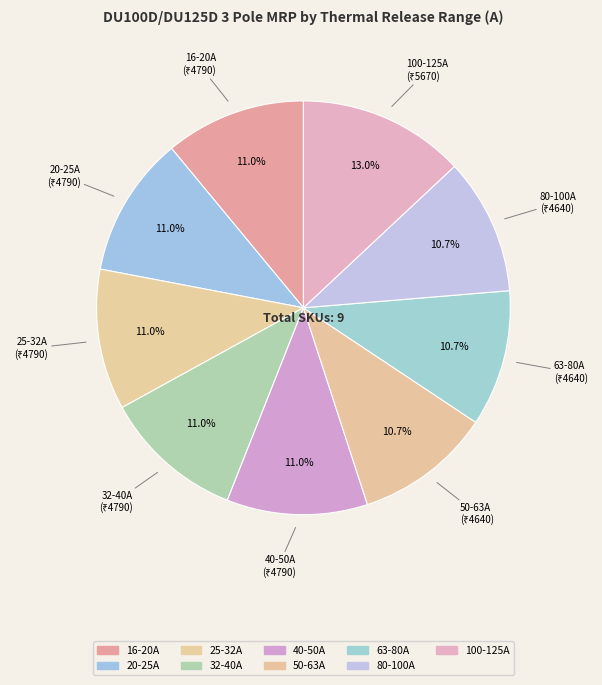

To the nearest percent, what is the average slice percentage?

11%